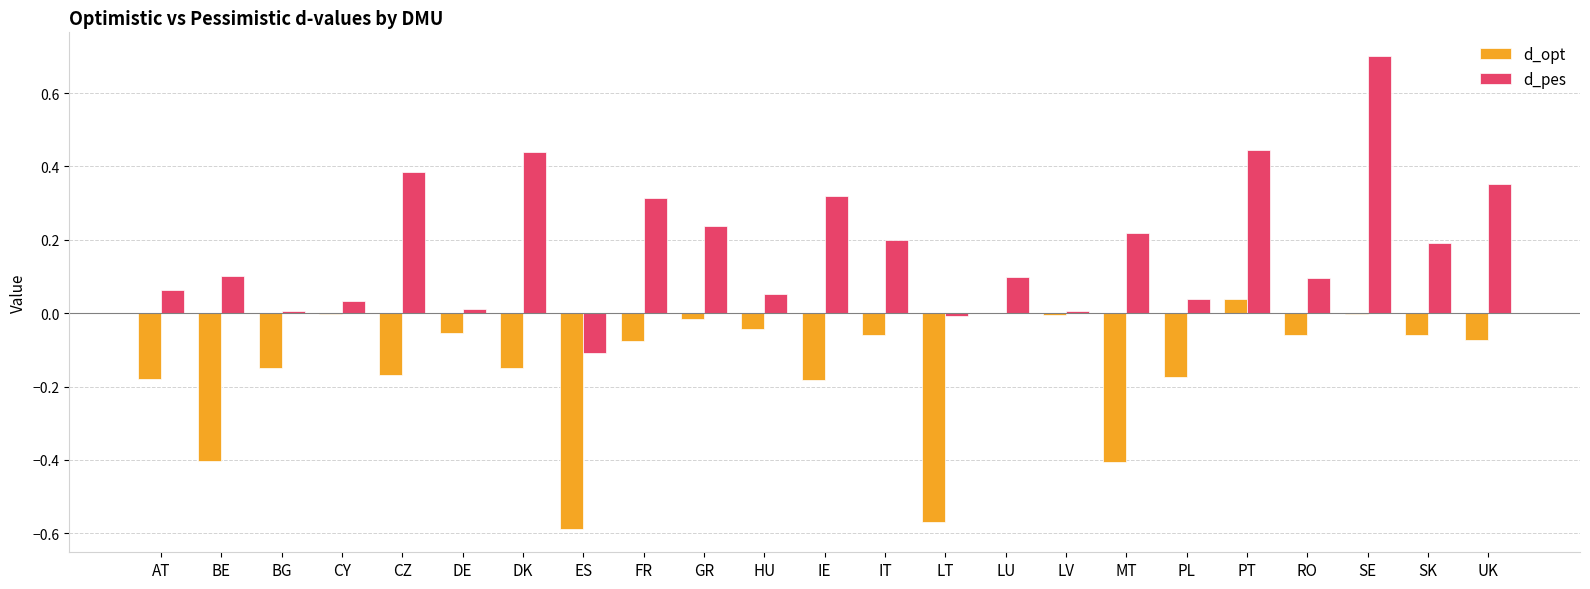

Are the bars horizontal?

No